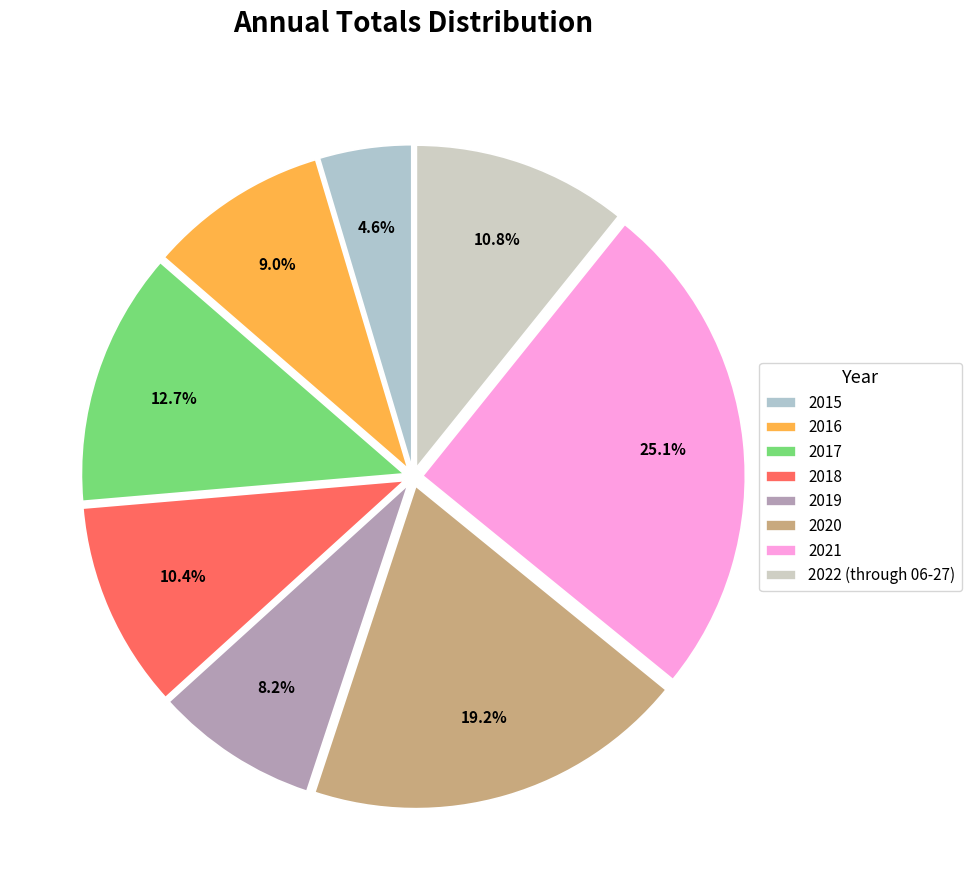

Which has a higher value, 2015 or 2018?

2018